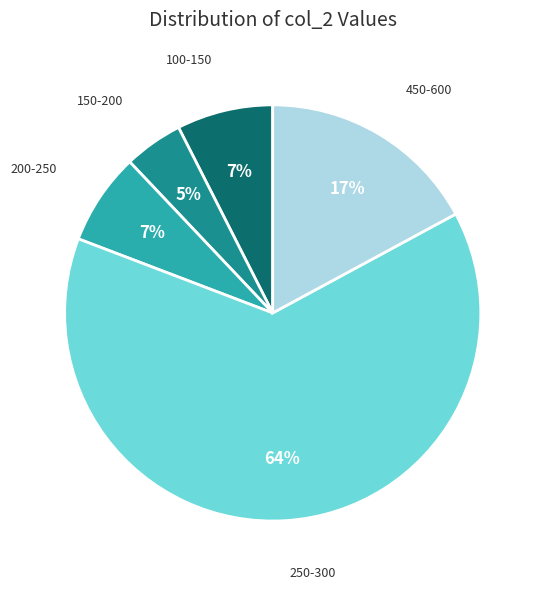

Is there any slice that represents more than half of the pie?

Yes